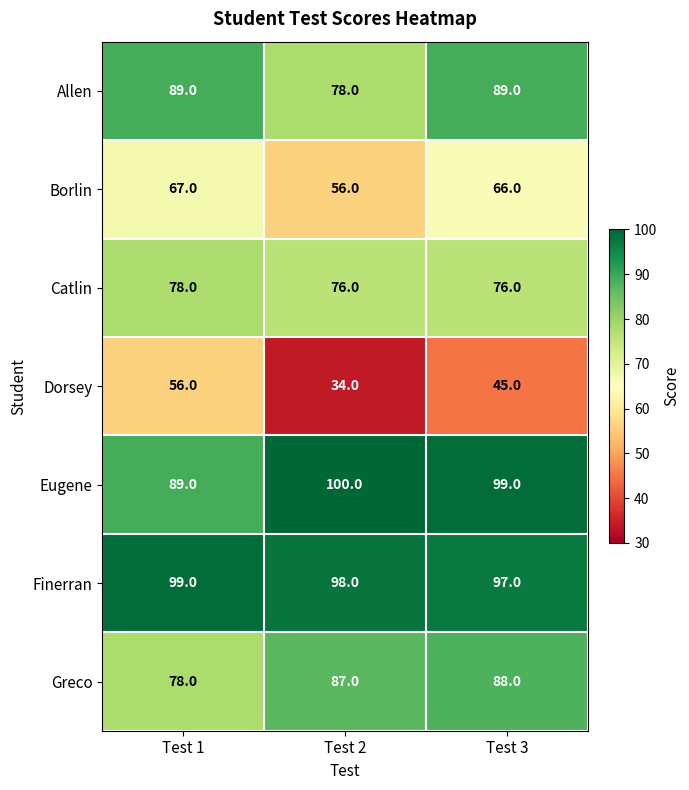

What is the sum of all Greco values?

253